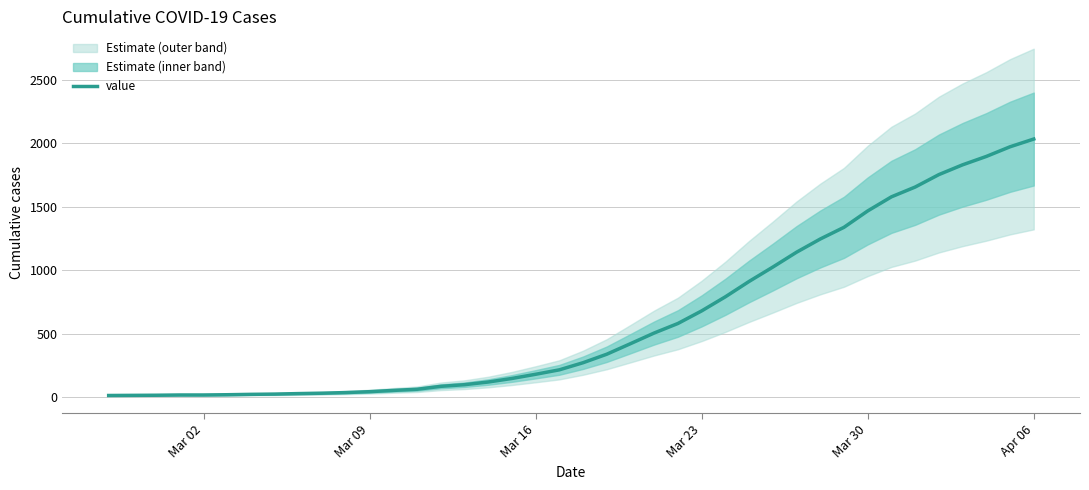

Is it true that the value at 23 is 748?

False